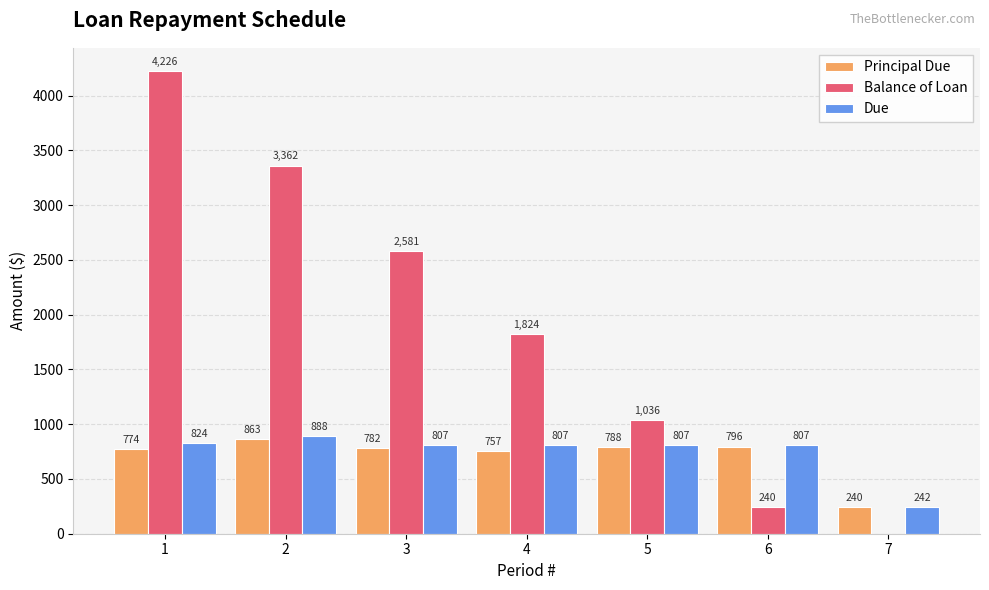

The value of Due at 2 is 888.5. True or false?

True